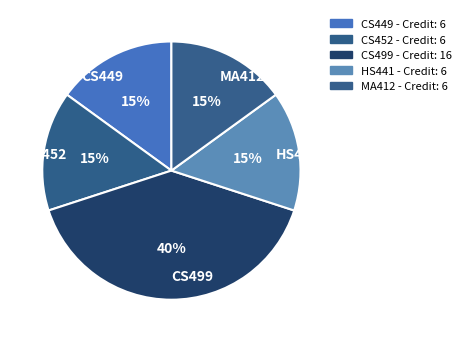

Which category has the biggest portion of the pie?

CS499